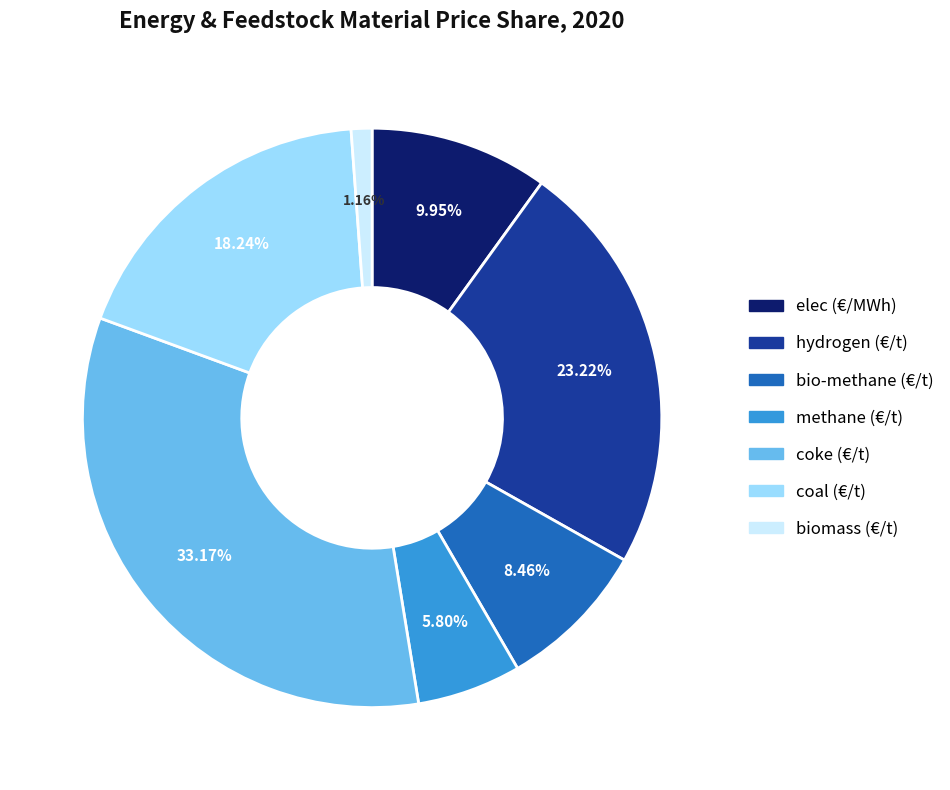

True or false: coal (€/t) accounts for 18% of the total.

True